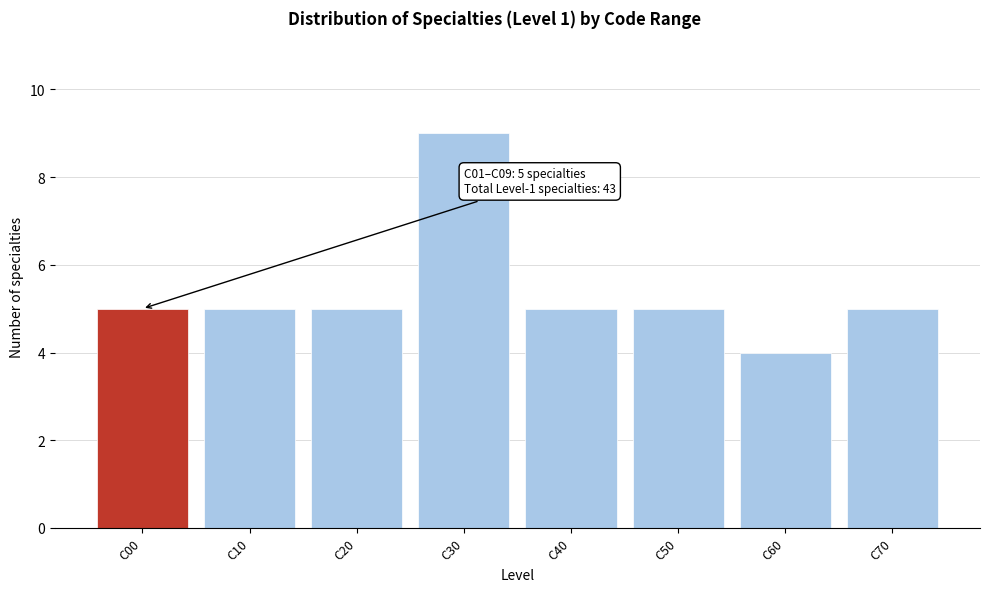

Reading right to left, list all the values displayed in this chart.

5	4	5	5	9	5	5	5